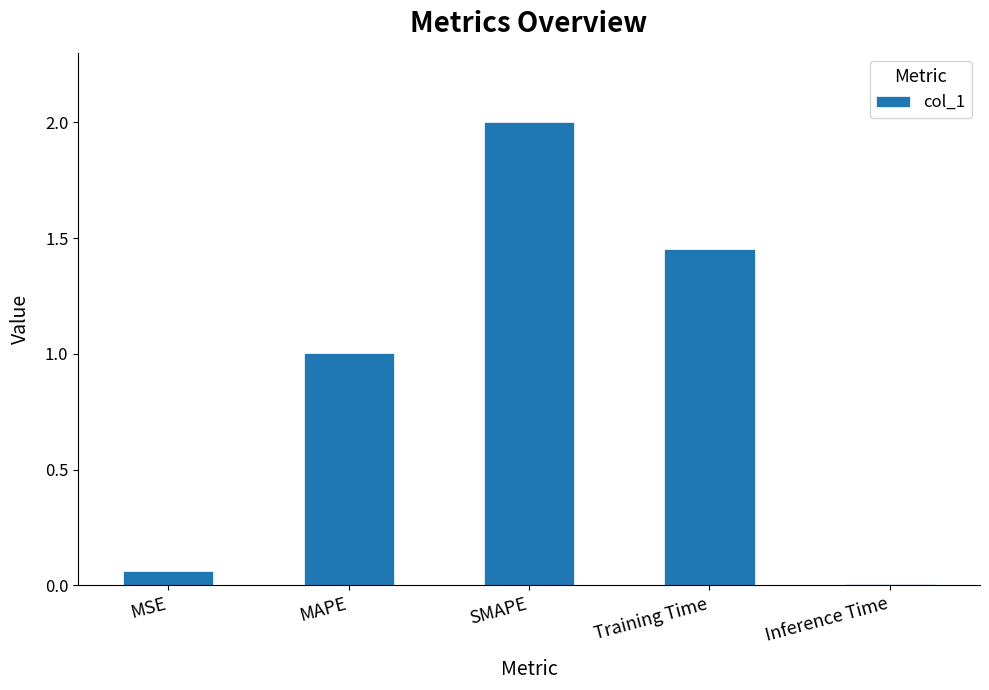

What is the label of the 1st bar from the left?

MSE